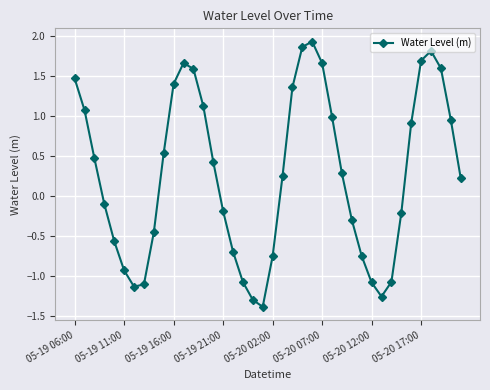

What is the minimum value shown in the chart?

-1.4